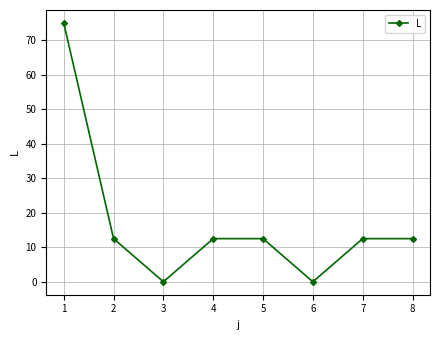

True or false: the data shows 22.1 at 7.

False